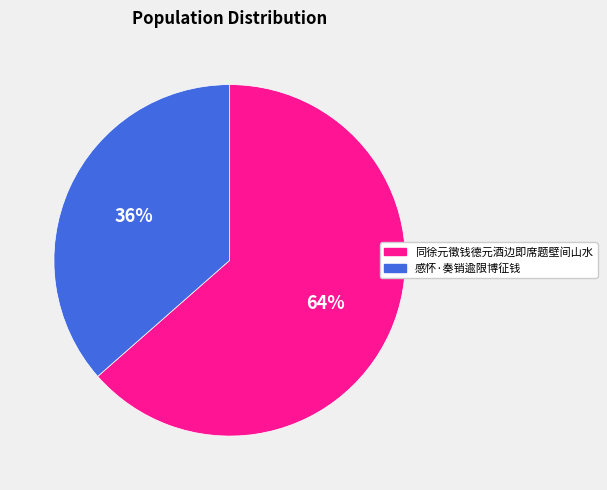

To the nearest percent, what is the average slice percentage?

50%